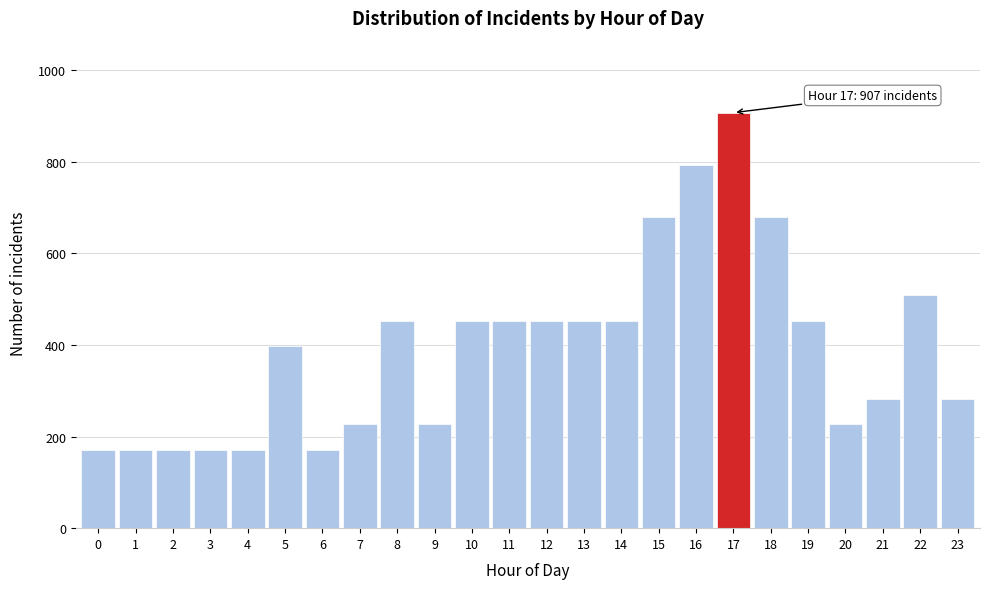

Reading right to left, what are all the values shown in this chart?

283	510	283	227	453	680	907	793	680	453	453	453	453	453	227	453	227	170	397	170	170	170	170	170